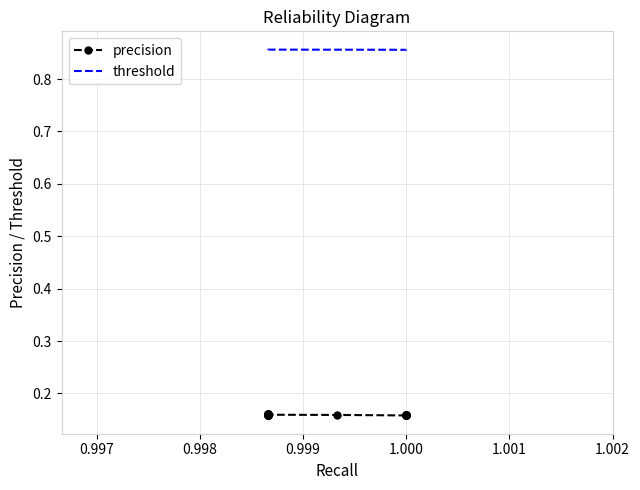

The value of precision at 1.000 is 0.0. True or false?

False